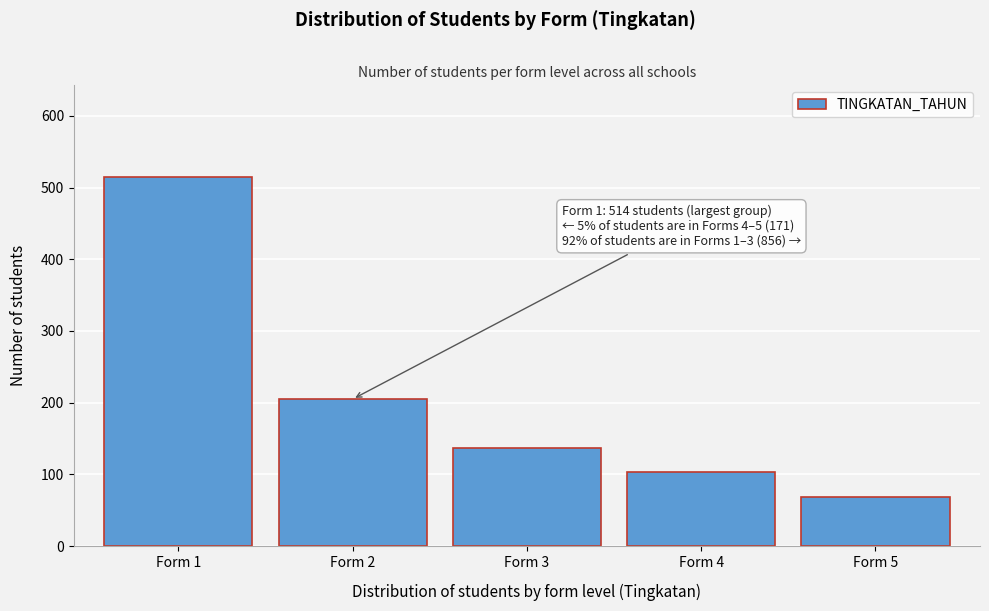

Reading right to left, list all the values displayed in this chart.

Form 5=68	Form 4=103	Form 3=137	Form 2=205	Form 1=514